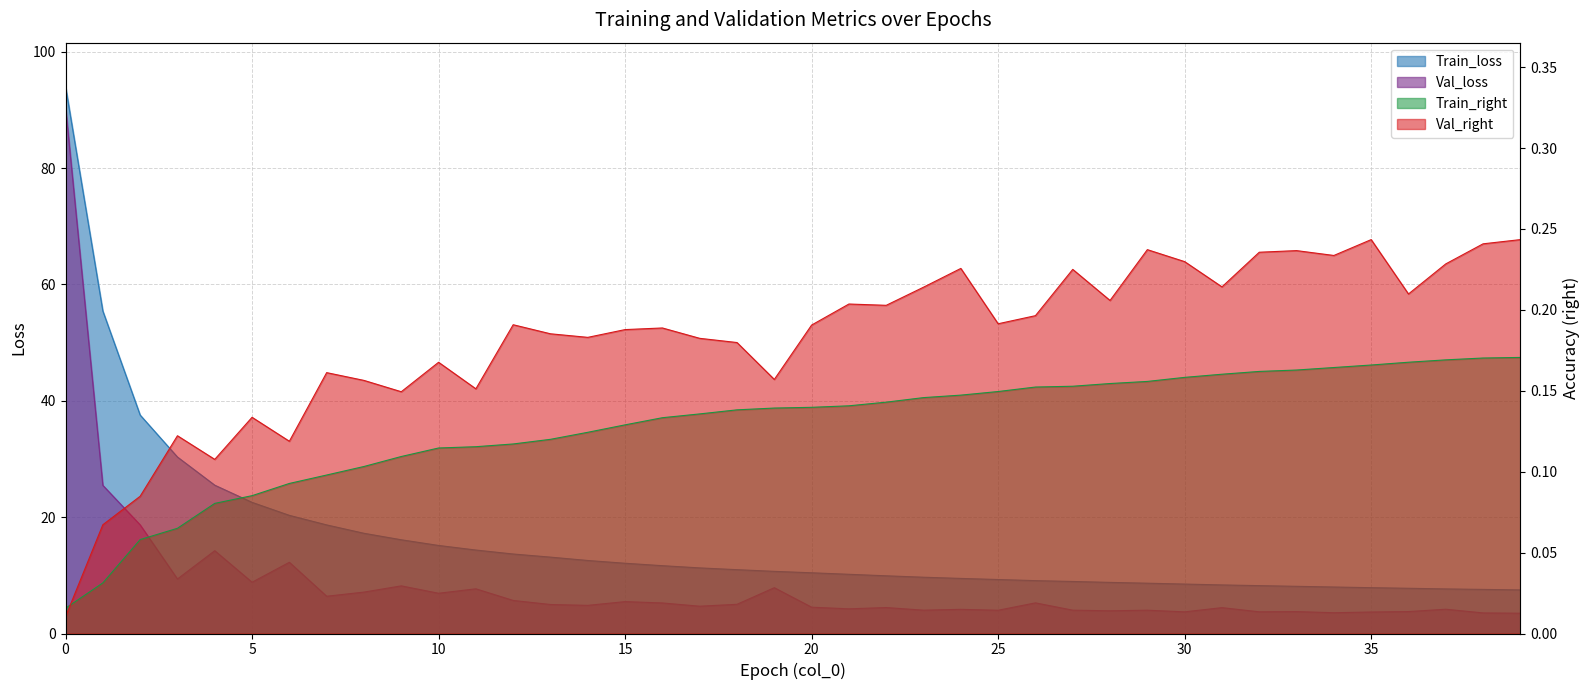

True or false: Val_right and Train_loss cross at least once.

False